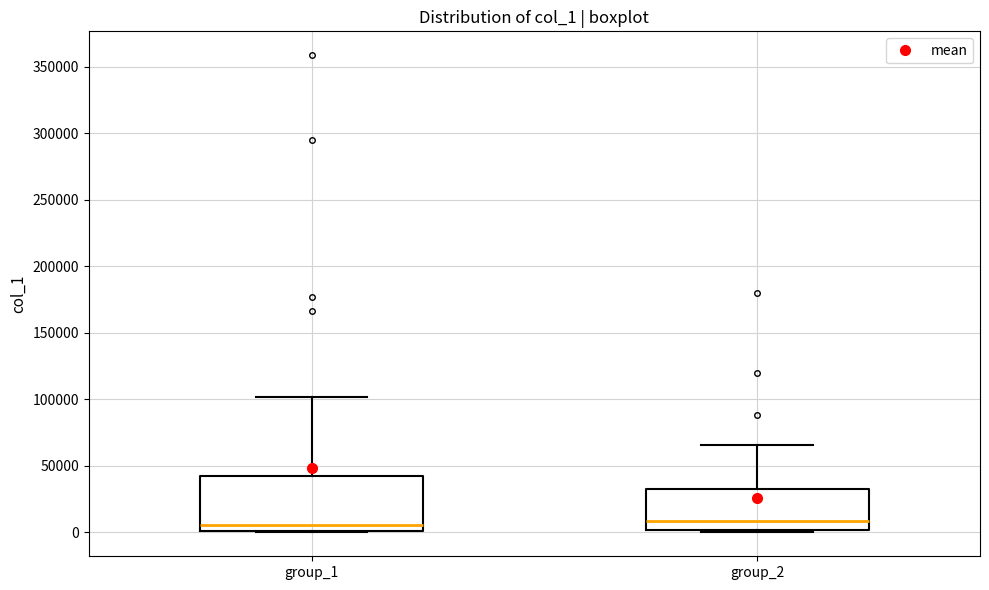

Reading left to right, read every box against the y-axis: the position of its median line, the range the box covers, and the ends of its whiskers. The values are not printed on the chart, so give them approximately, as read against the axis.

group_1: median 5000, box 0 to 40000, whiskers 0 to 100000
group_2: median 10000, box 0 to 30000, whiskers 0 (just below the box's lower edge) to 65000